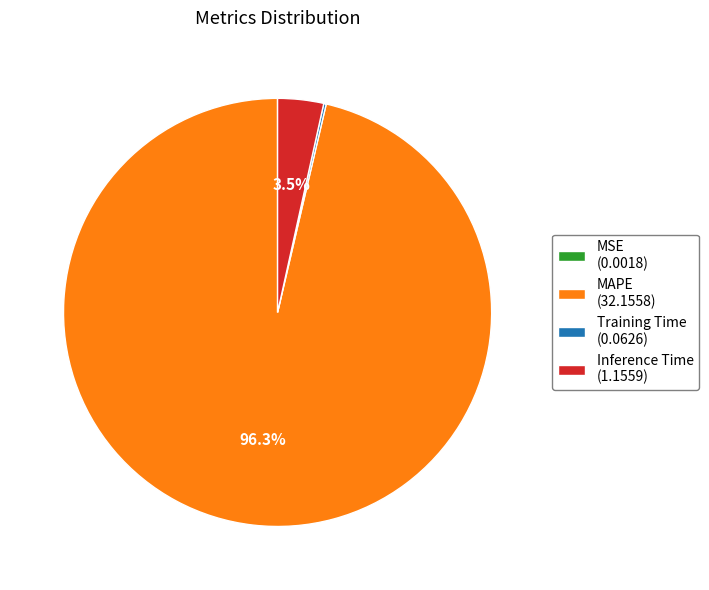

Which category has the biggest portion of the pie?

MAPE